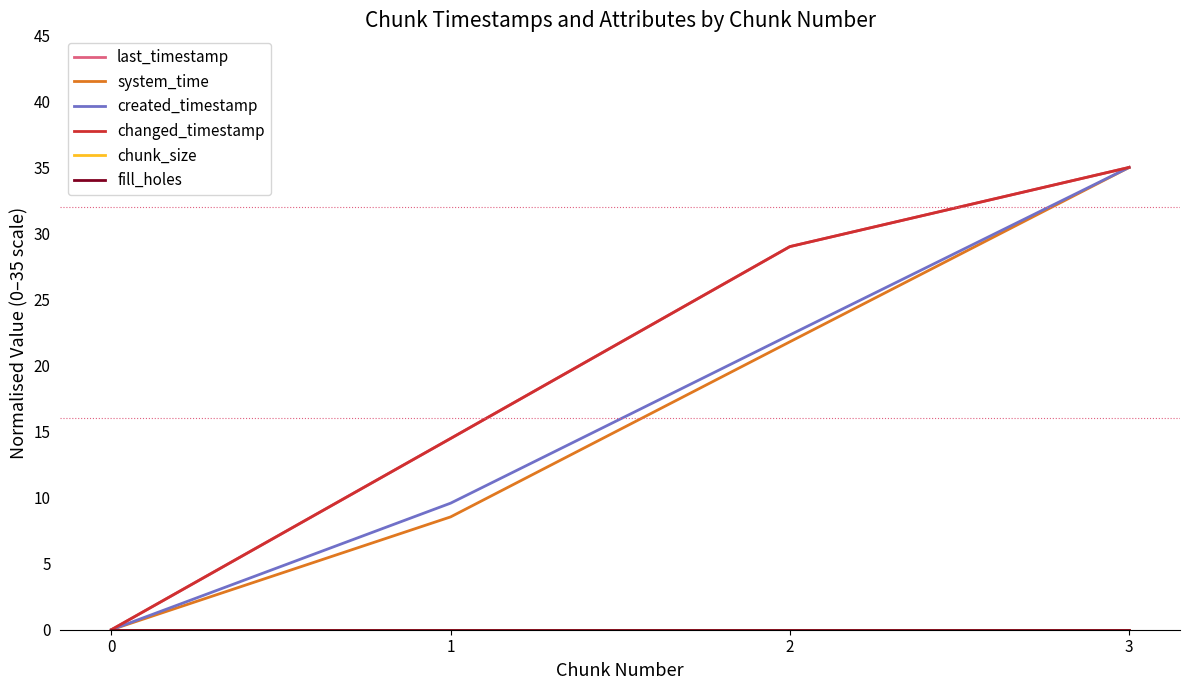

What value does the created_timestamp series have at 1?

9.6